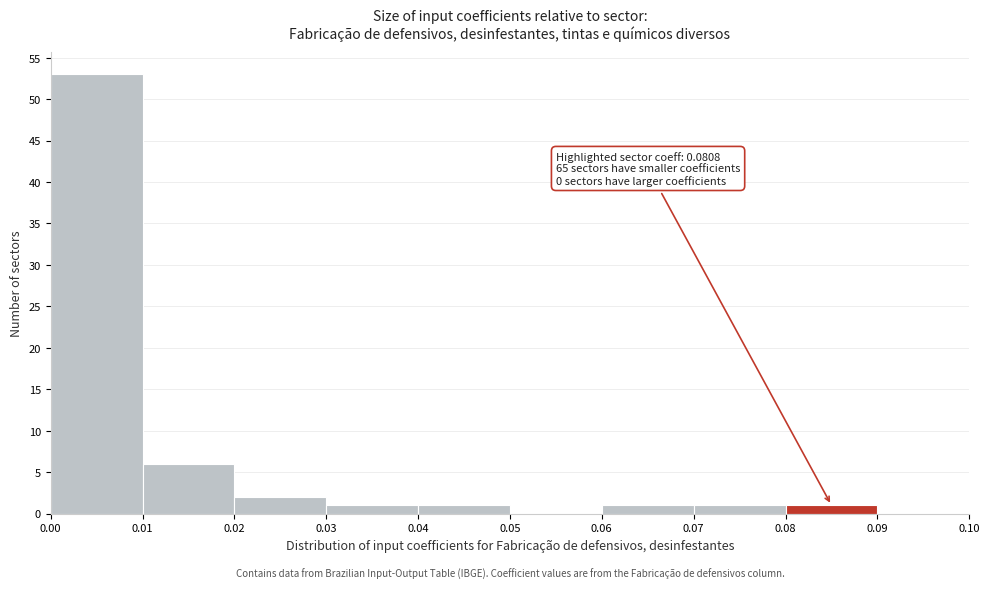

Over which range of the x-axis is the bar tallest?

0.00 to 0.01